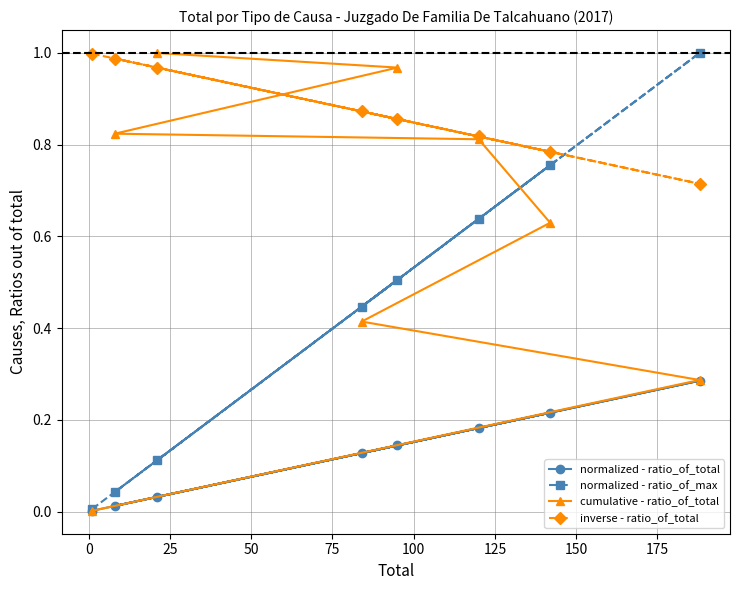

Which series has the largest total across all categories?

inverse - ratio_of_total